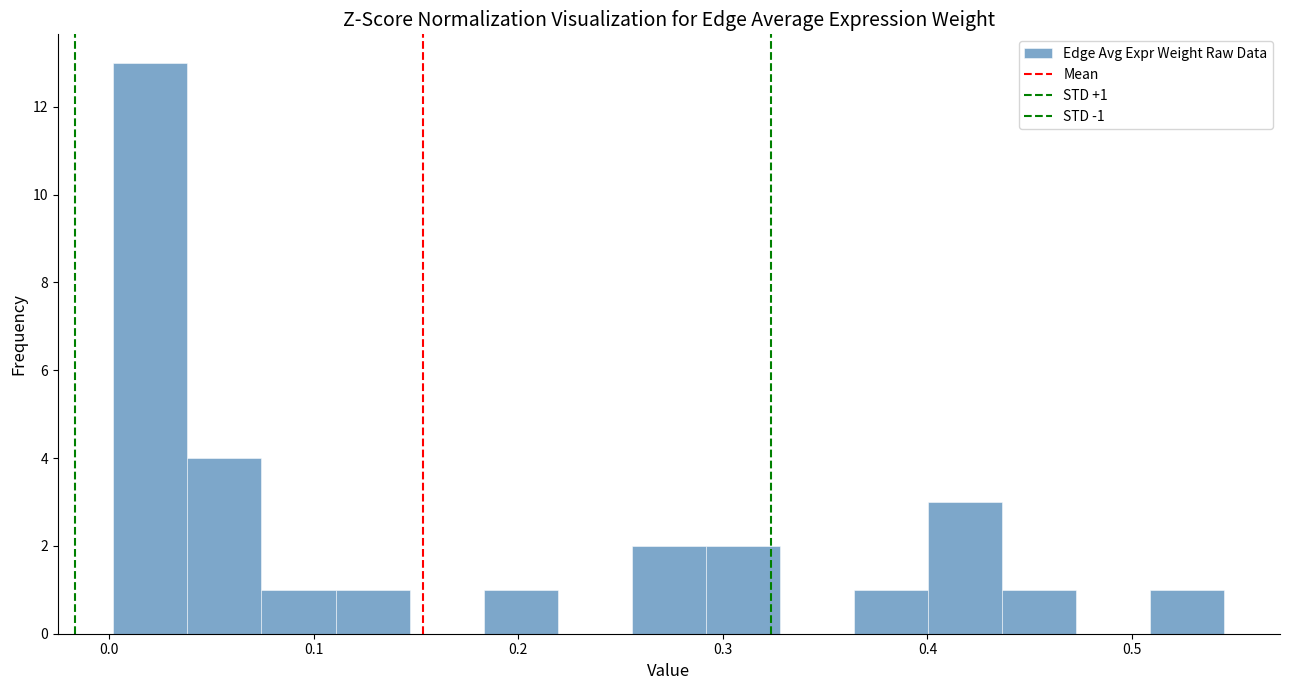

Read against the x-axis, roughly where is the centre of the tallest bar?

0.02